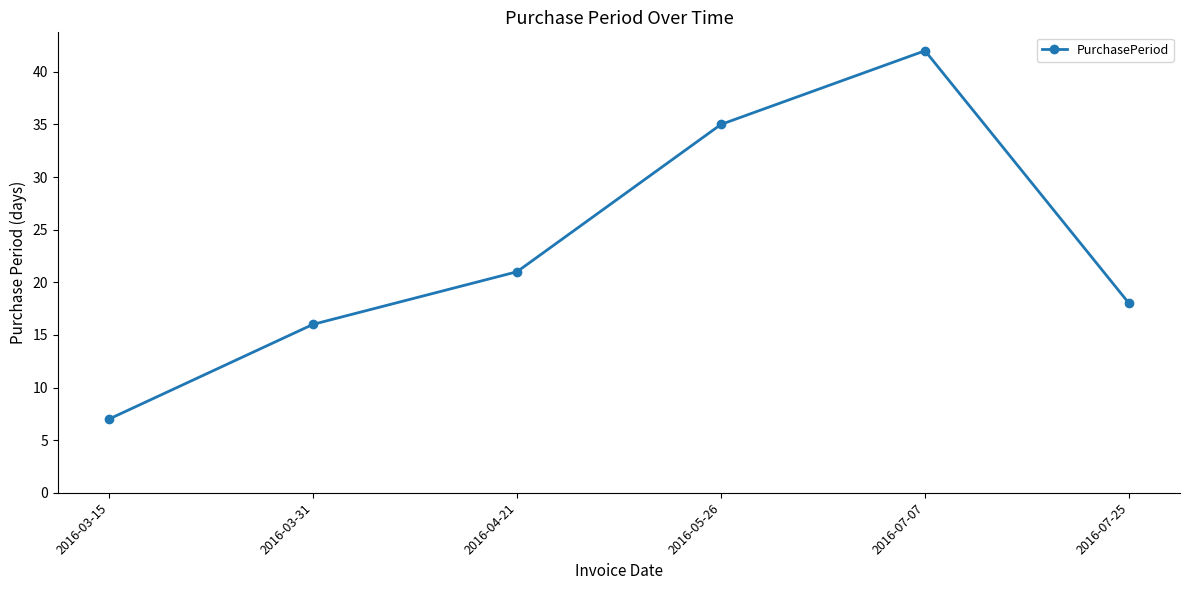

Is it true that the value at 2016-03-15 is 7?

True